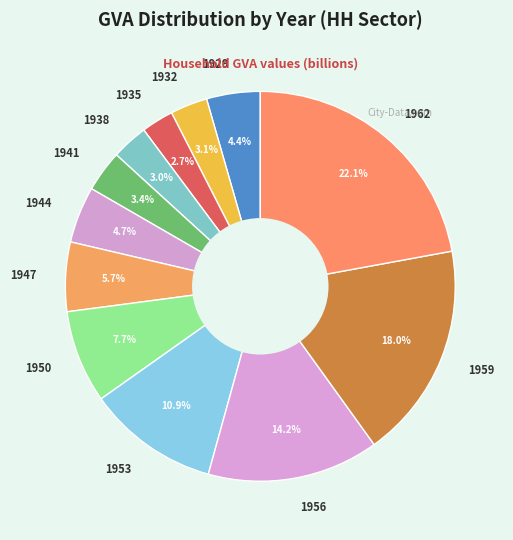

Is there any slice that represents more than half of the pie?

No